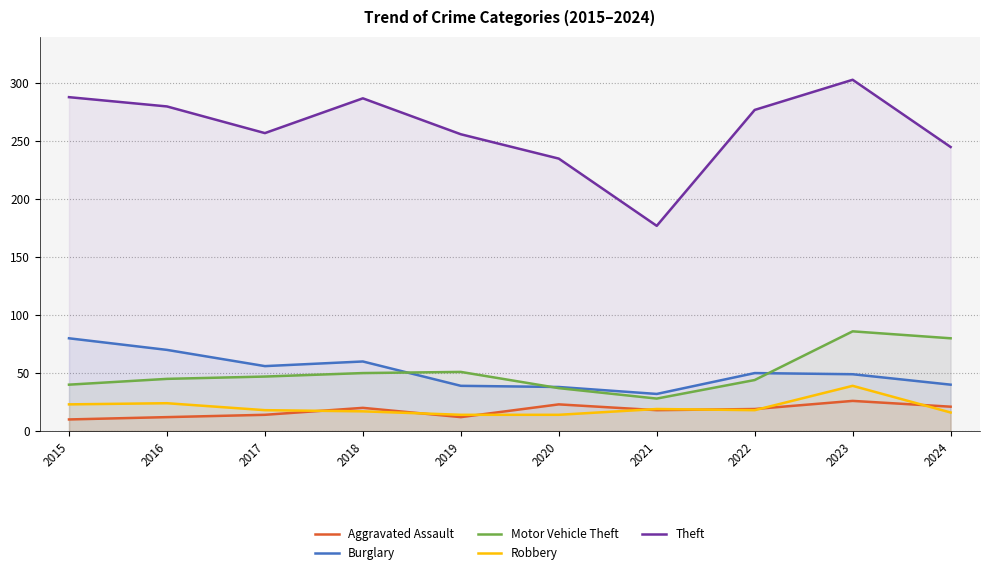

Is it true that Aggravated Assault equals 11 at 2020?

False